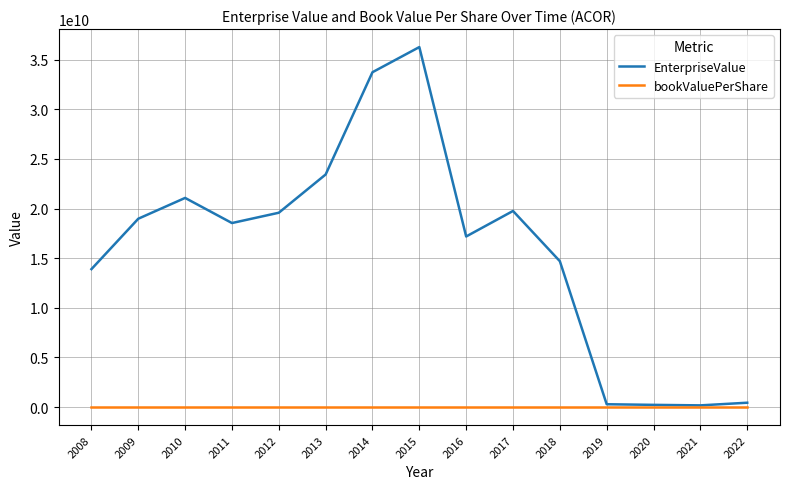

At which category is the sum across all series the highest?

2015